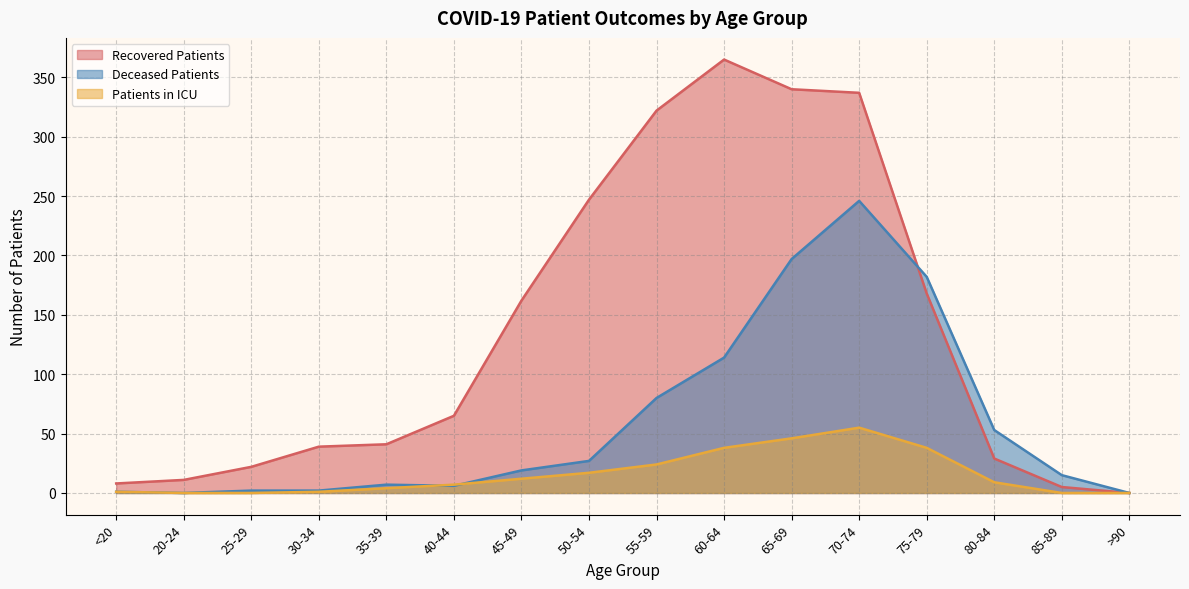

True or false: deceased_patients has more than 1 interior local peaks.

True